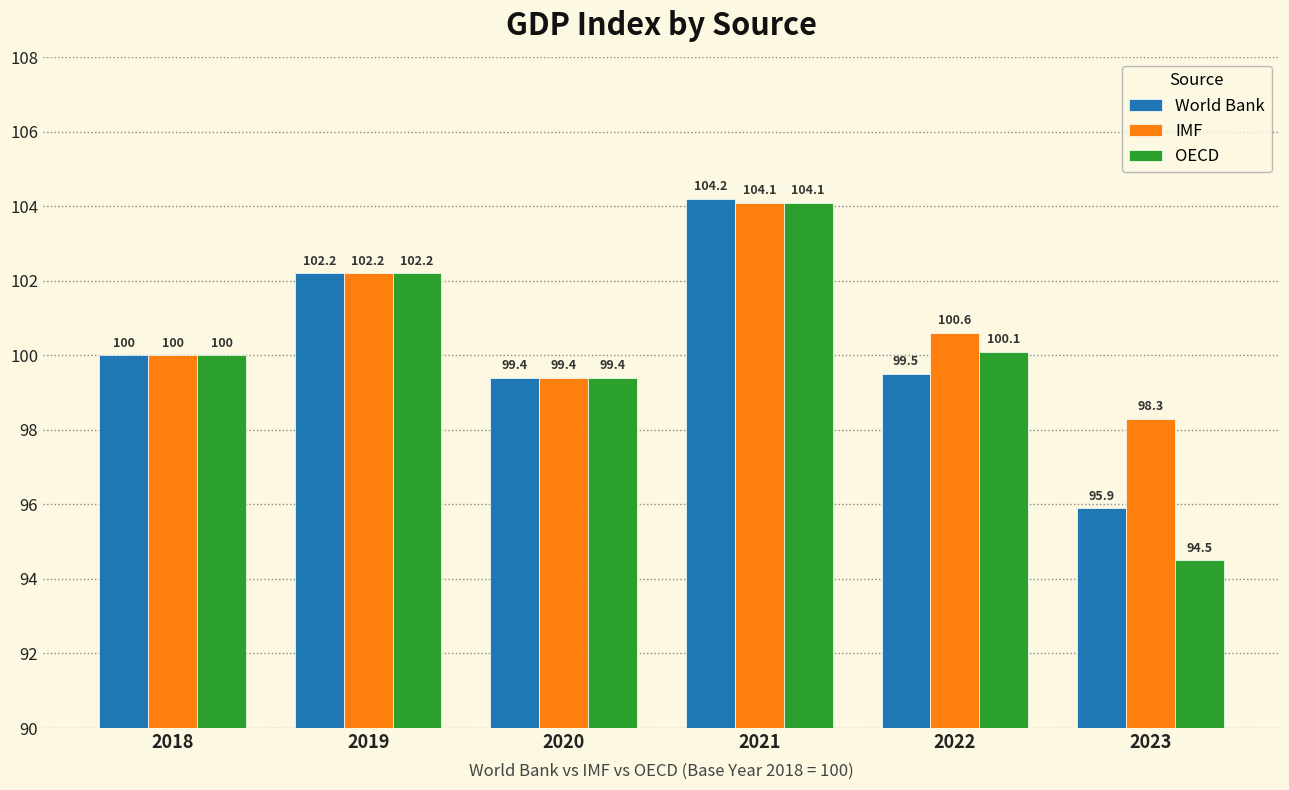

What is the value of the World Bank bar at the 4th from the left?

104.2